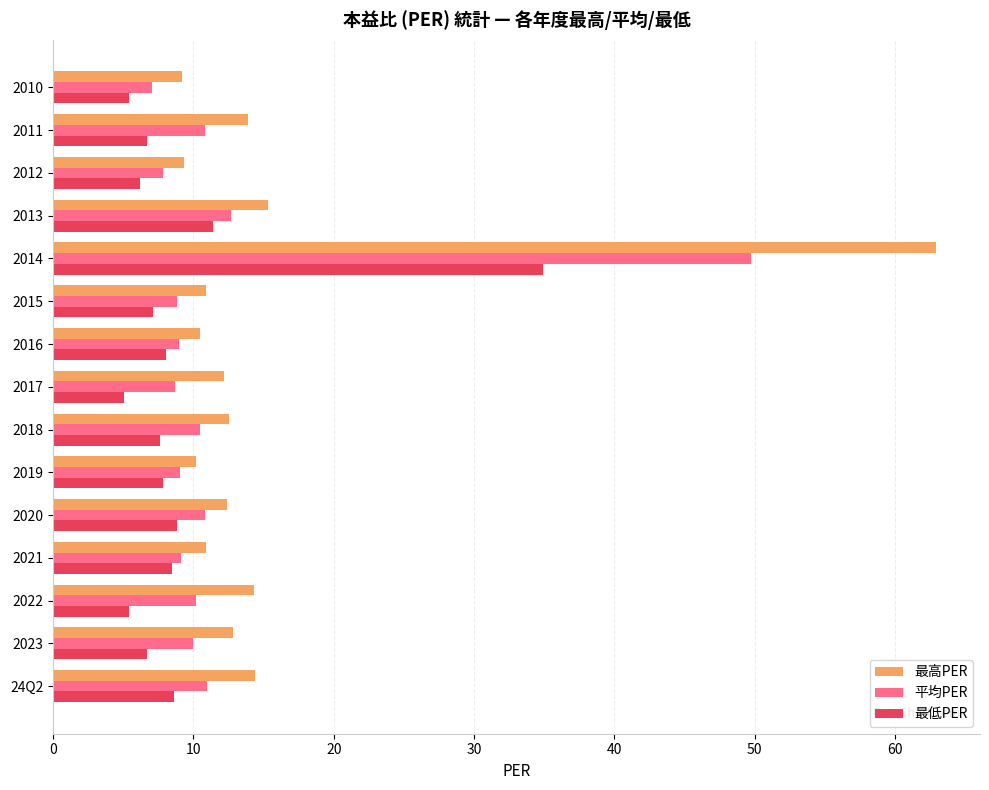

What are all the series names shown in the legend?

最高PER, 平均PER, 最低PER